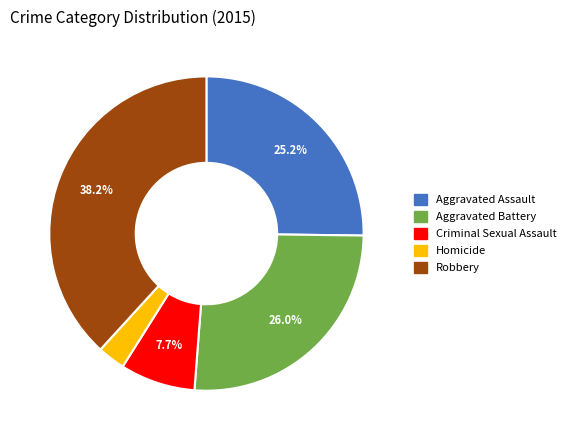

Is it true that Aggravated Battery is 17% of the pie?

False